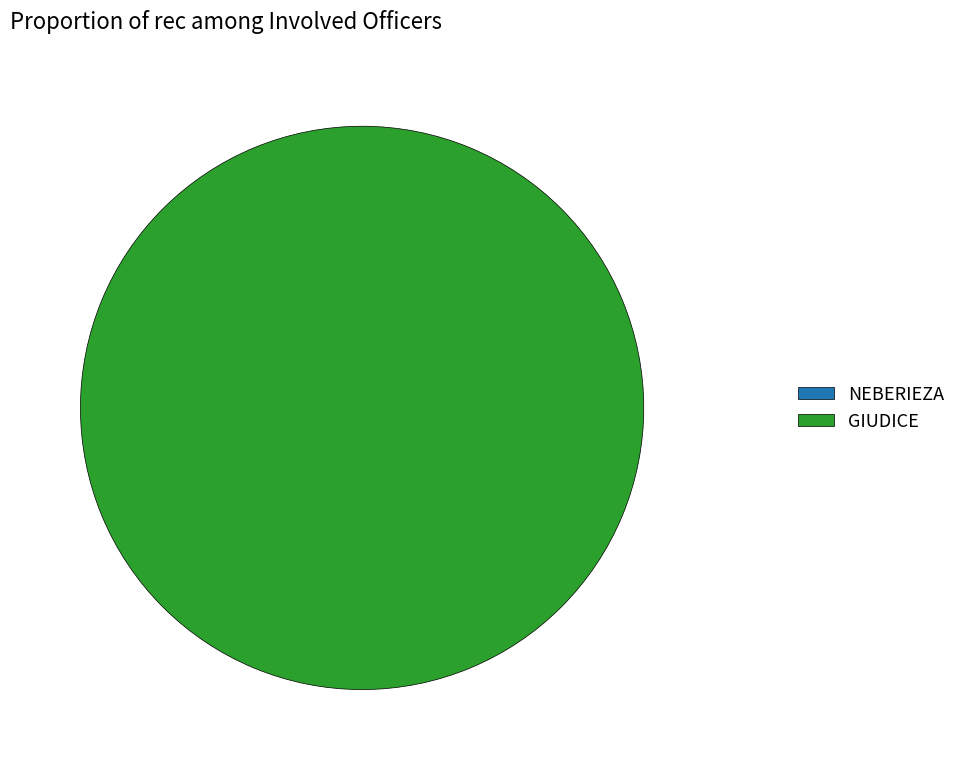

Combined, do NEBERIEZA and GIUDICE account for over 50%?

Yes